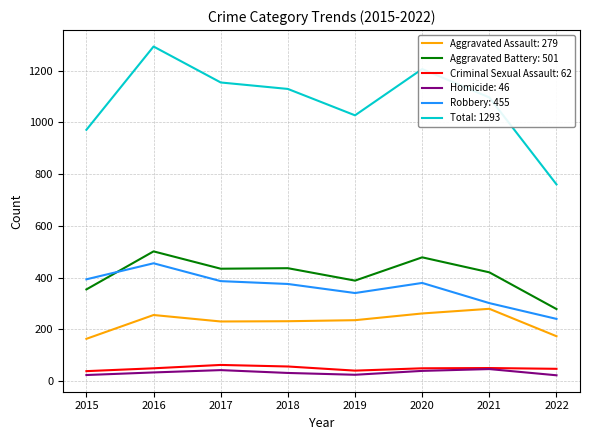

Which series has the largest total across all categories?

Total: 1293